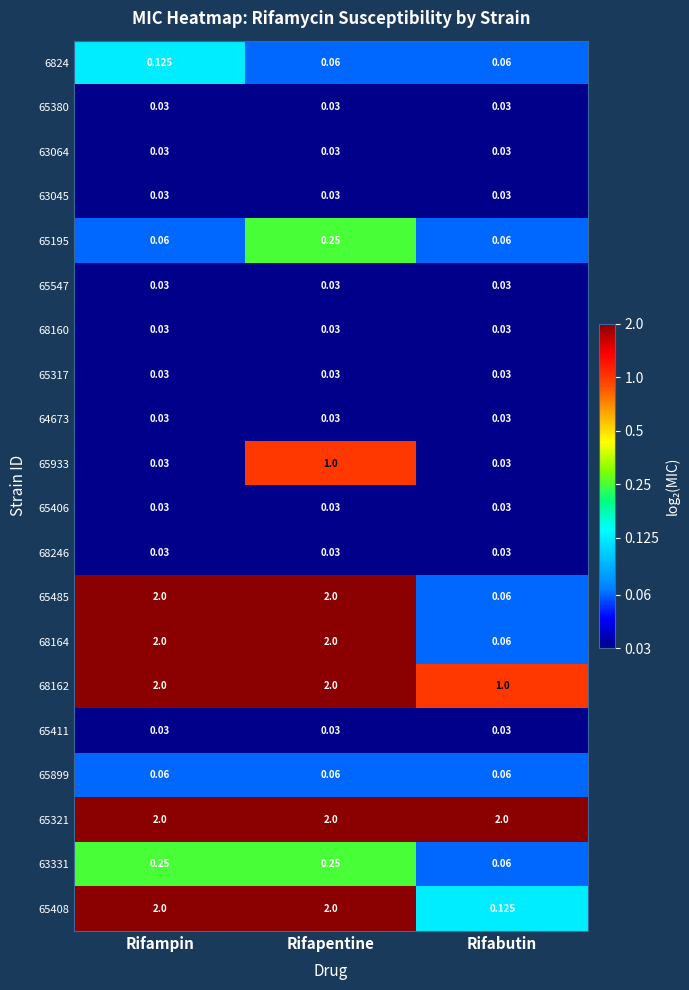

At which label does 65408 reach its minimum?

Rifabutin